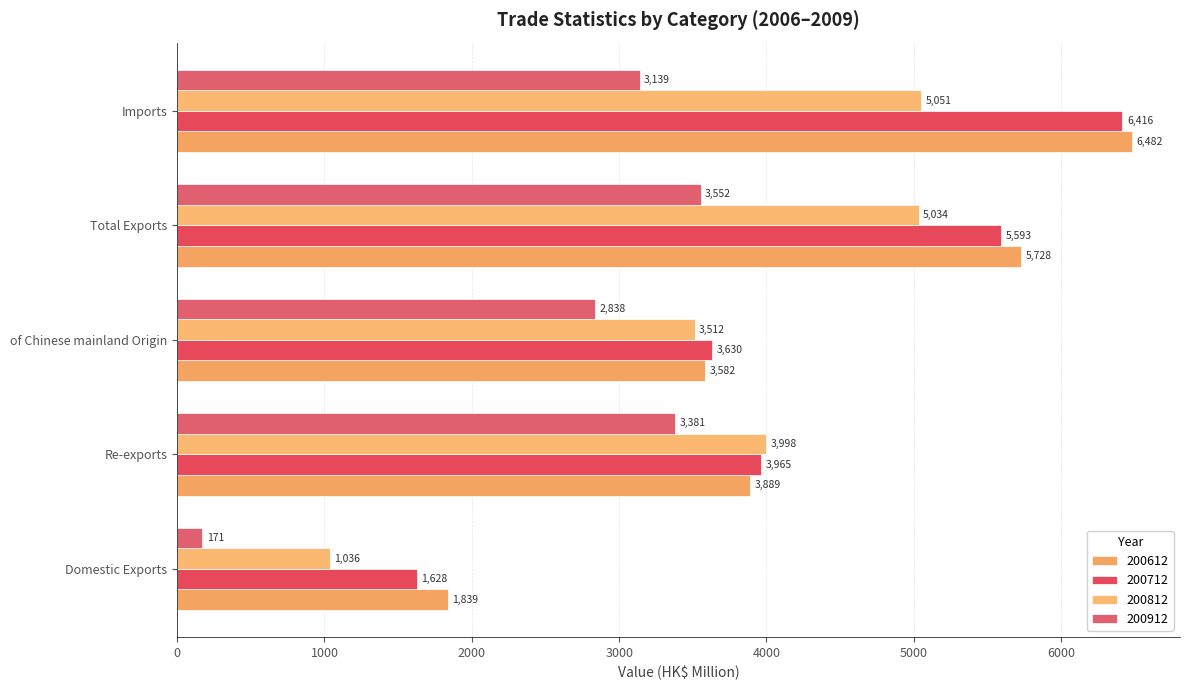

How many data points does each series have?

5